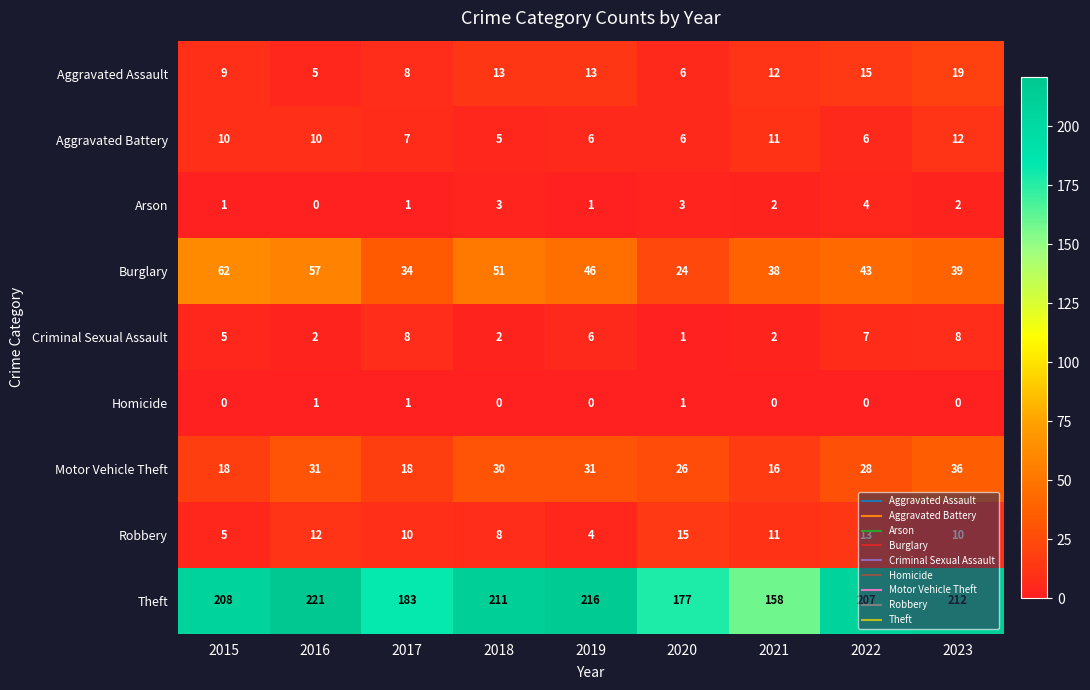

Where does the Motor Vehicle Theft series first go above 28?

2016